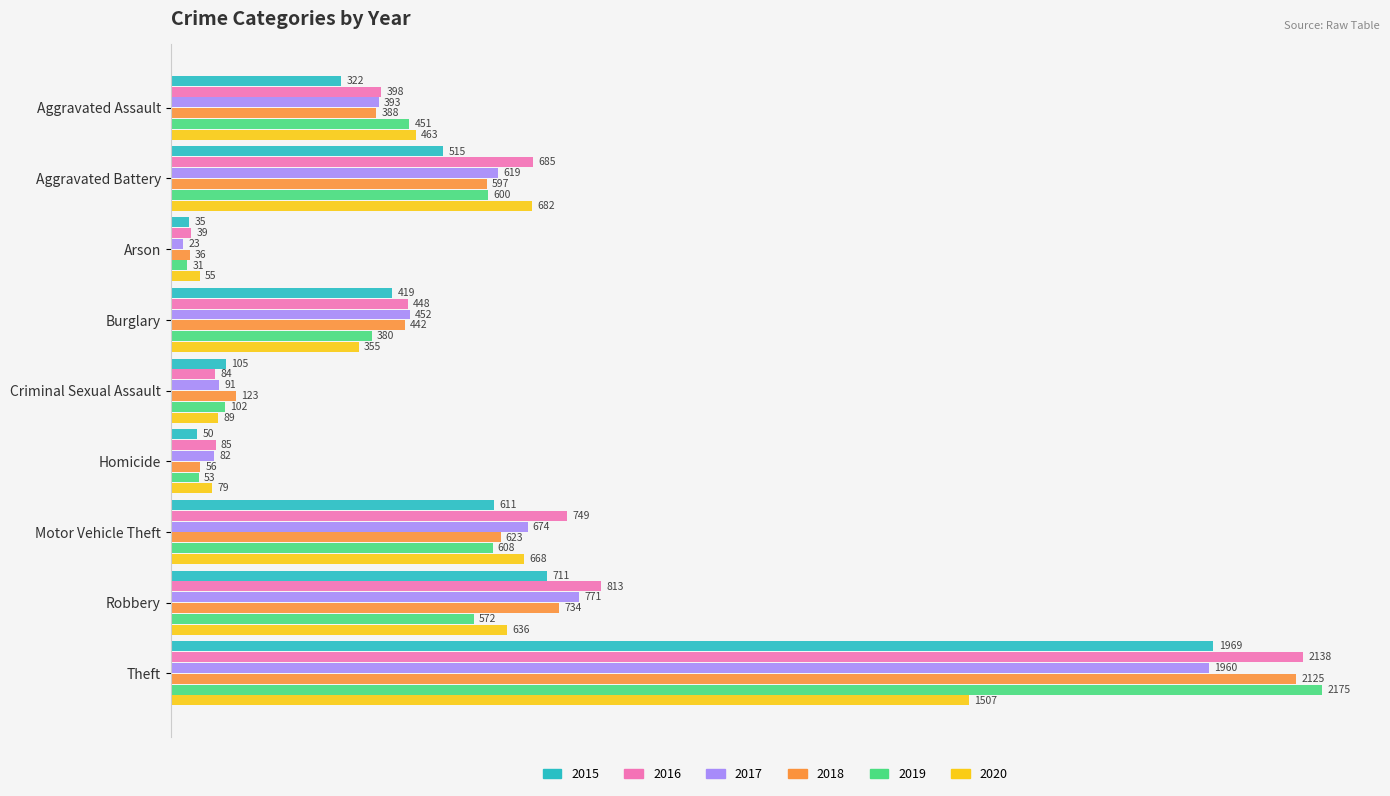

True or false: 2017 has a value of 674 at Motor Vehicle Theft.

True